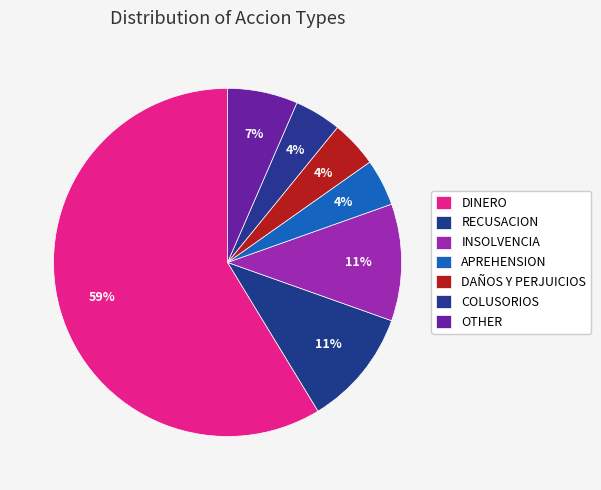

Count the number of slices in the pie.

7